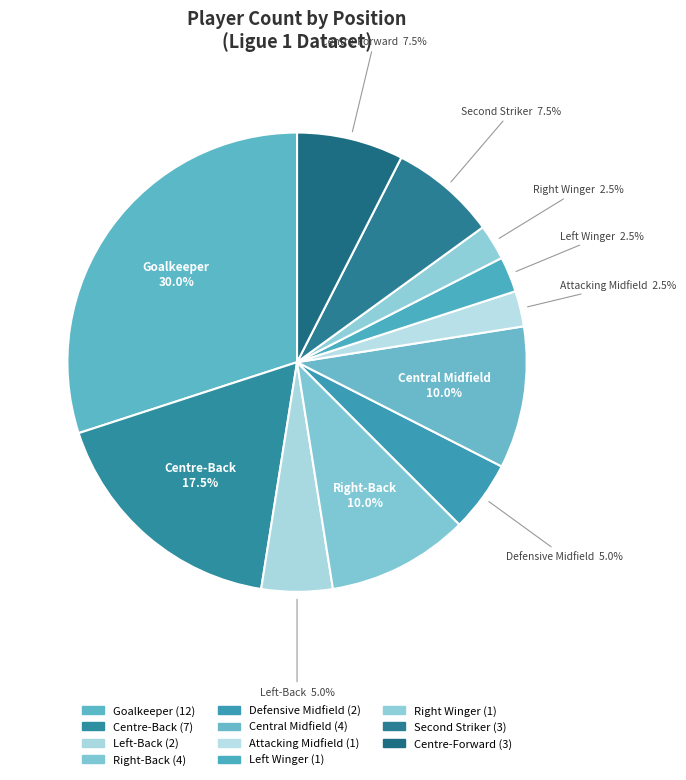

Count the number of slices in the pie.

11